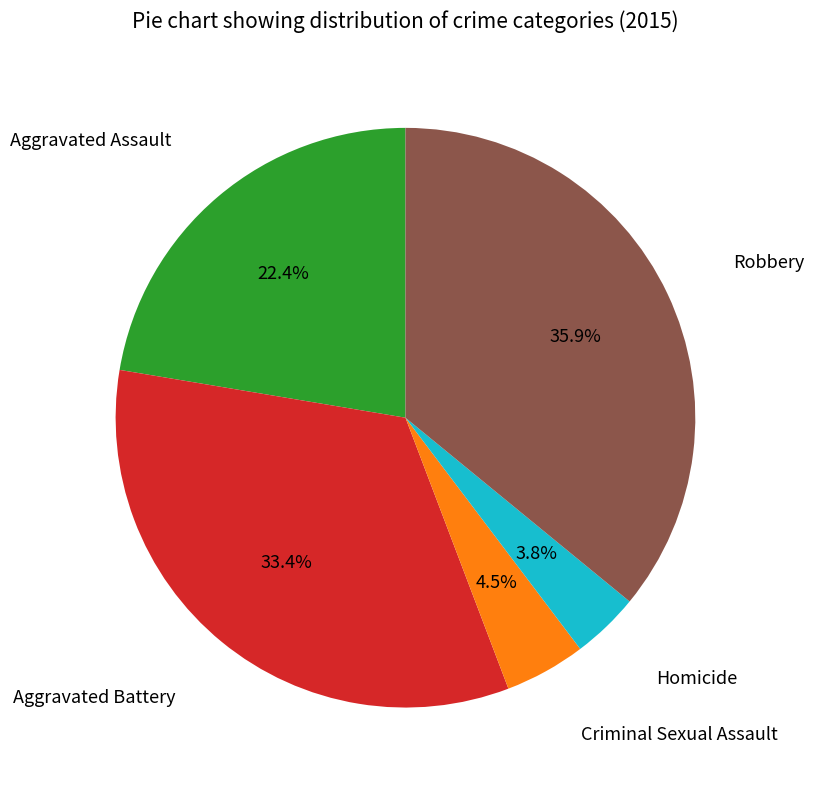

How many segments does this pie chart have?

5